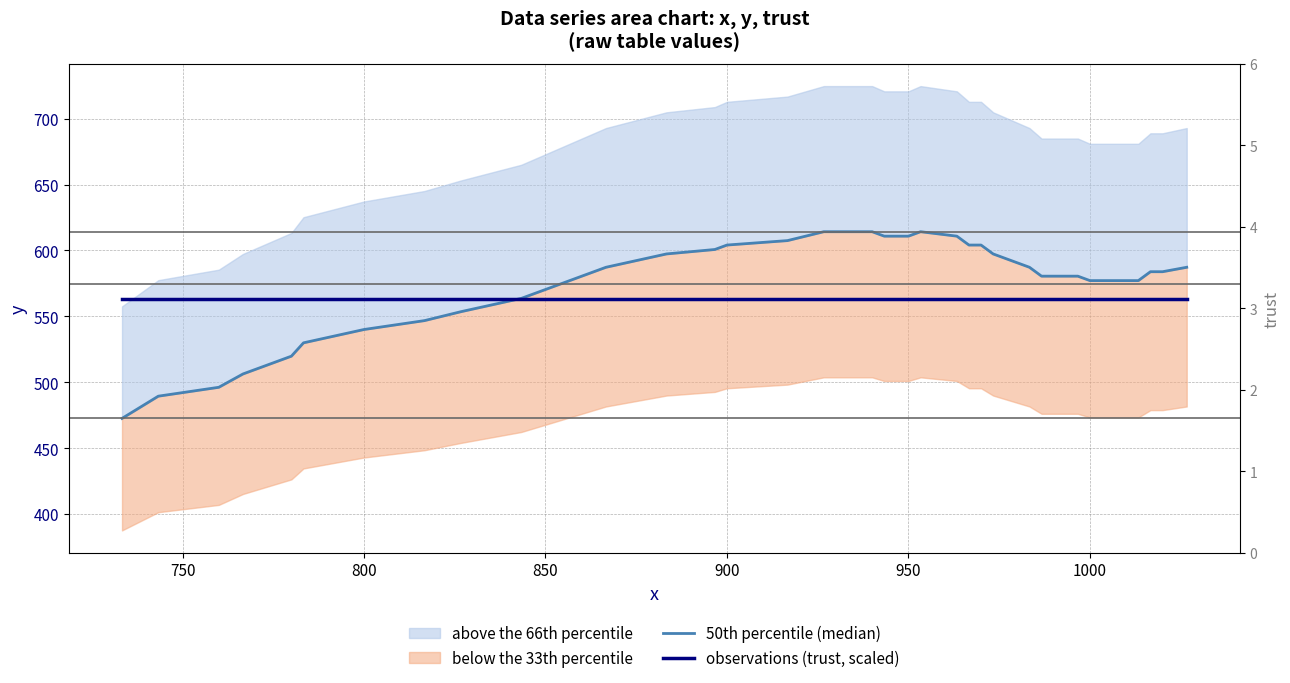

How many interior local peaks does the 50th percentile (median) series have?

1